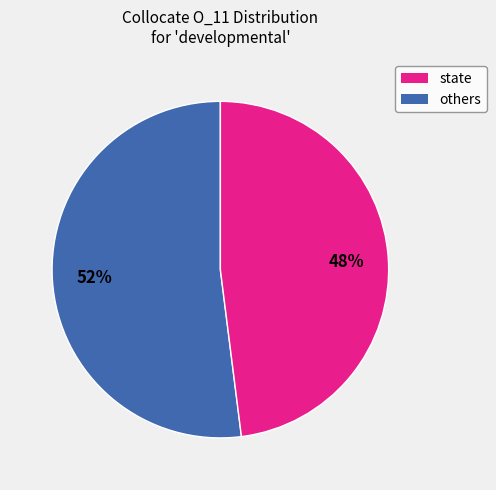

To the nearest percent, what is the difference between the largest and smallest slice percentages?

4%